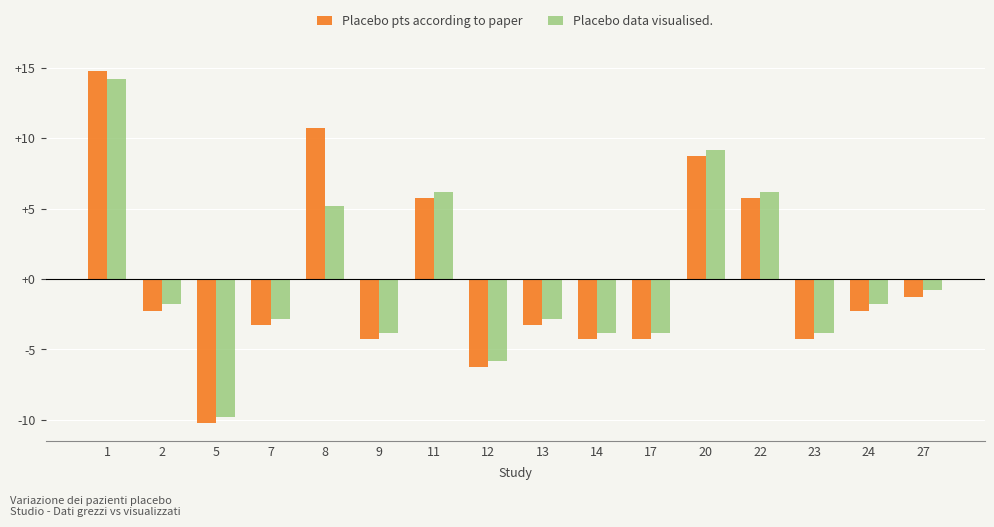

What is the total value across all series at 8?

15.9